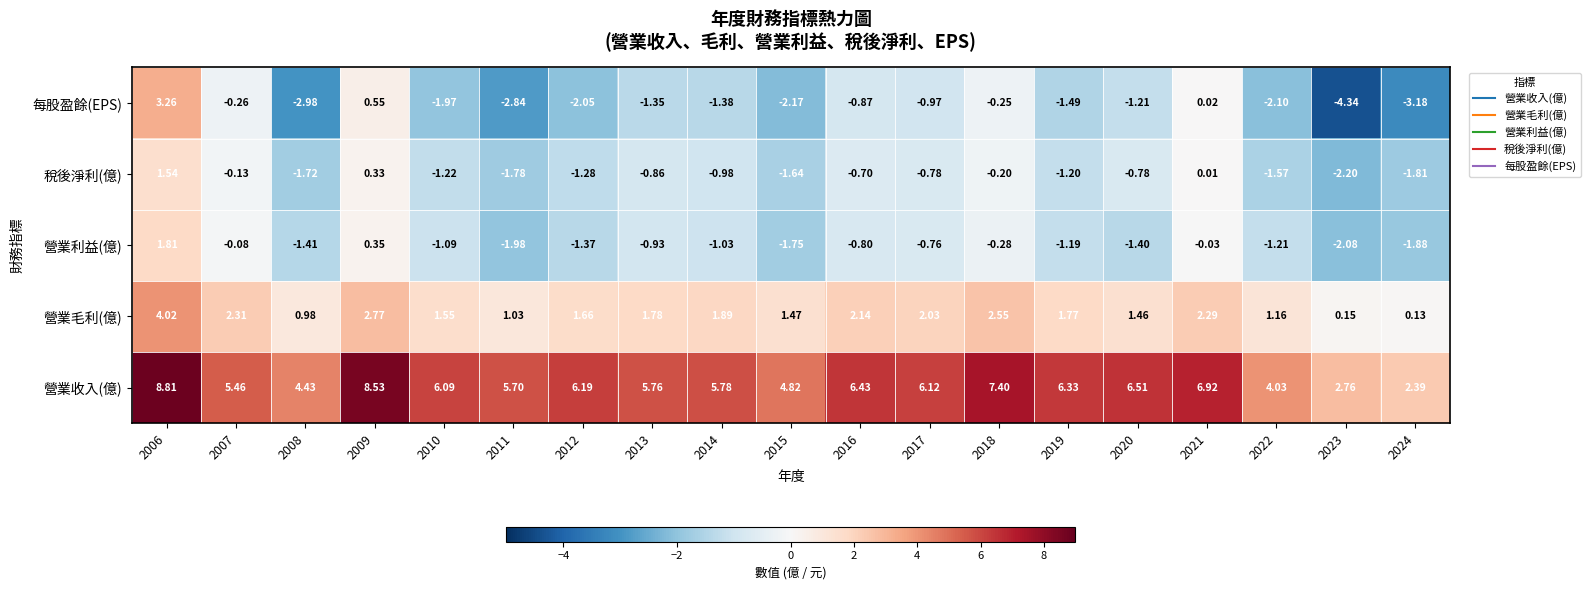

At which category does the chart reach its peak across all series?

2006